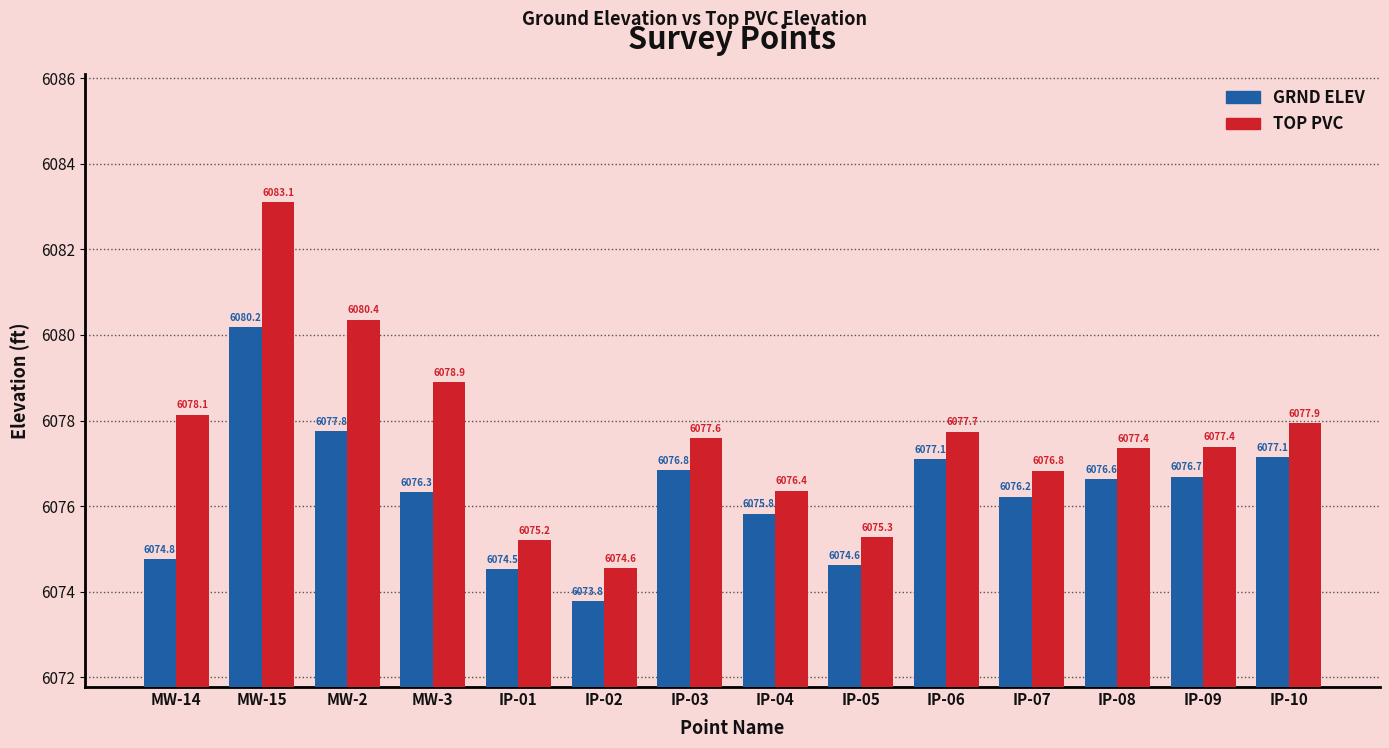

At how many categories does at least one series exceed 6073?

14